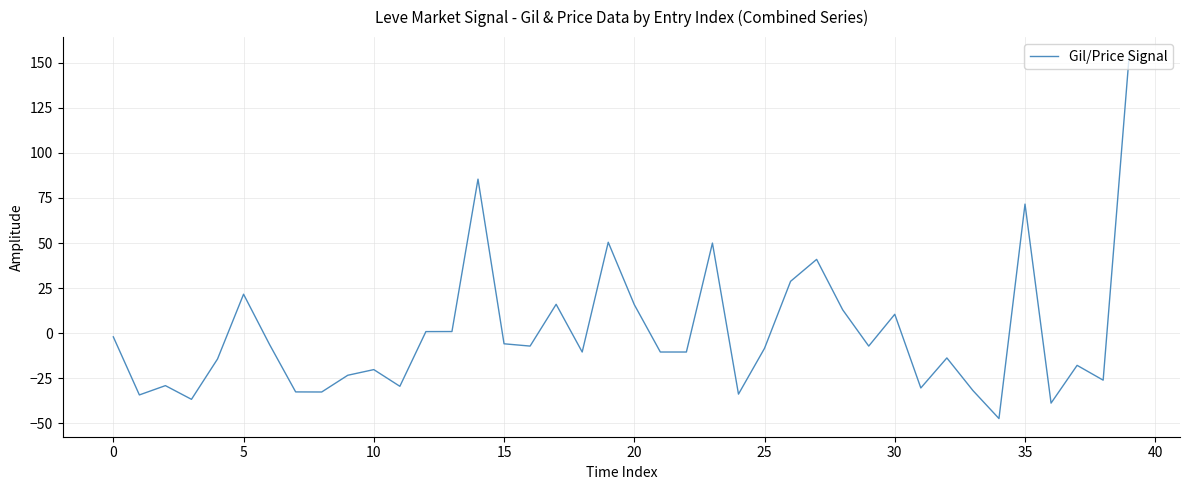

What is the smallest value displayed?

-47.3